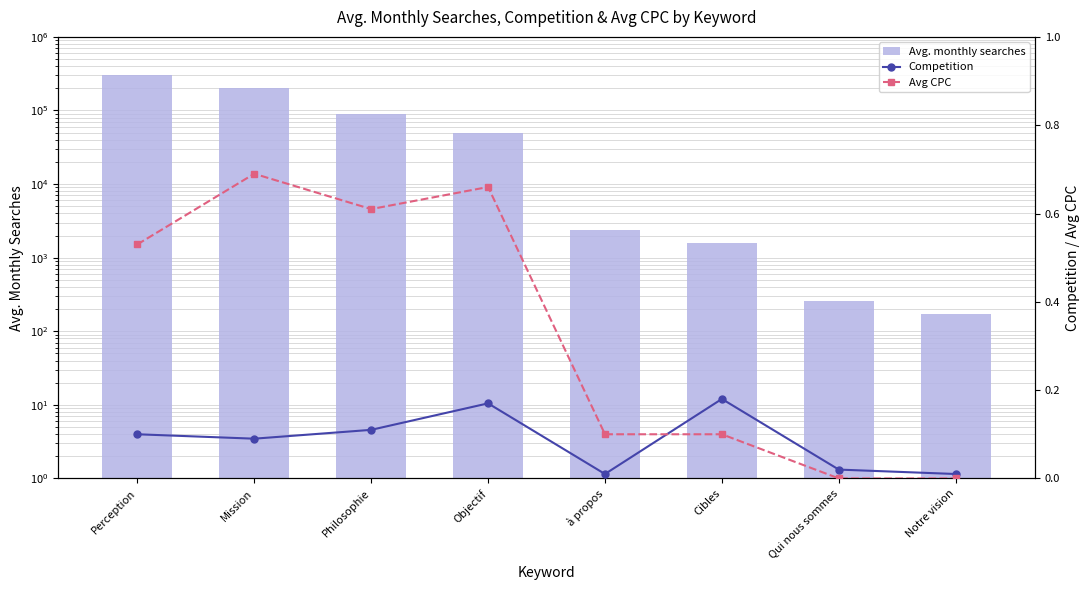

What are all the series names shown in the legend?

Avg. monthly searches, Competition, Avg CPC